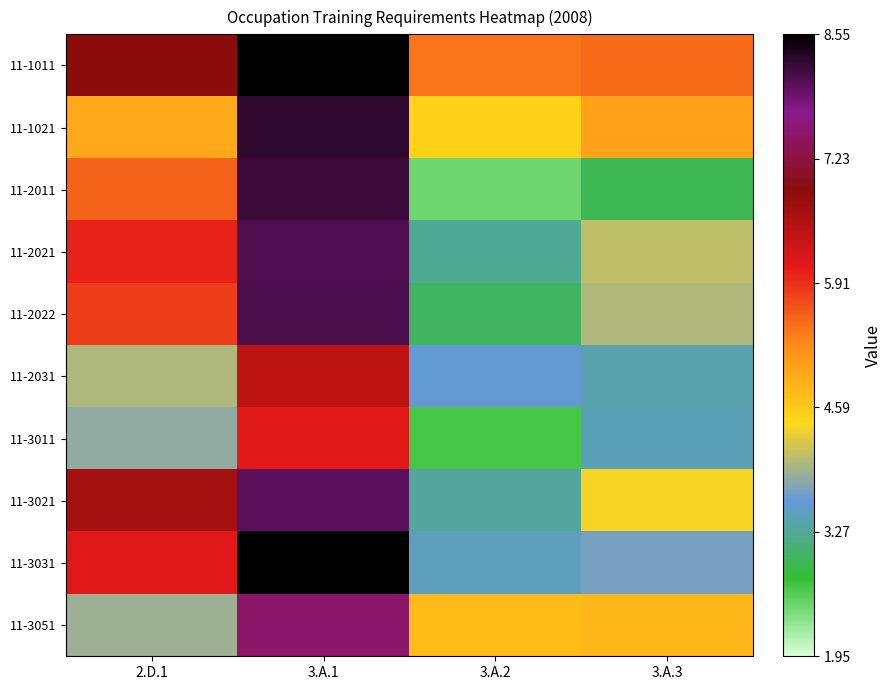

At how many categories does at least one series exceed 3?

4